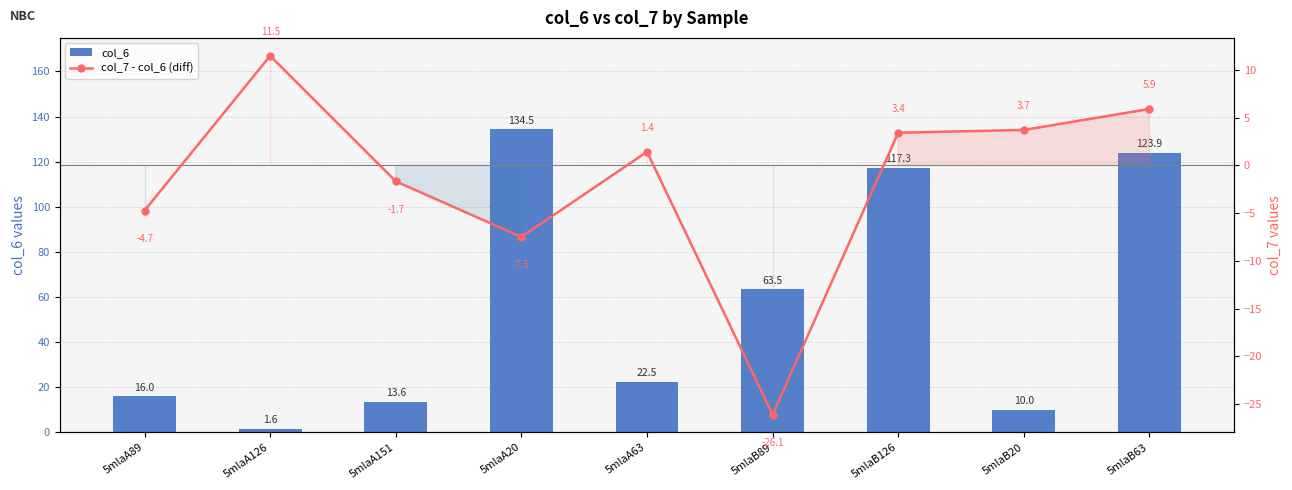

What is the difference between the highest and lowest values at 5mlaA20?

142.0